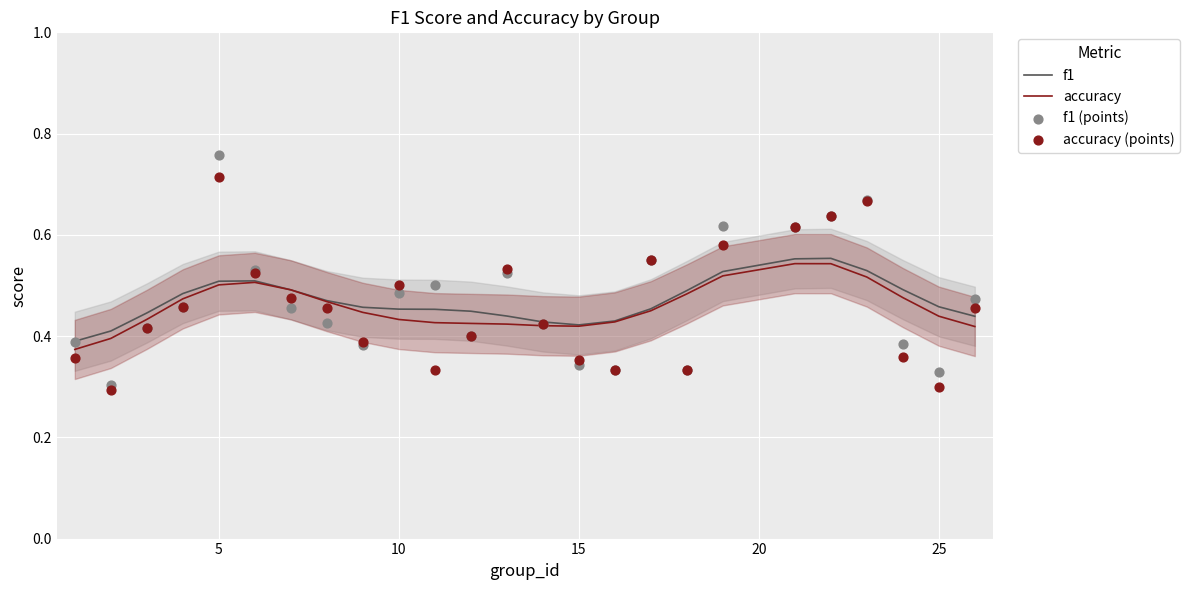

Which series has the widest spread of Y values?

f1 (points)